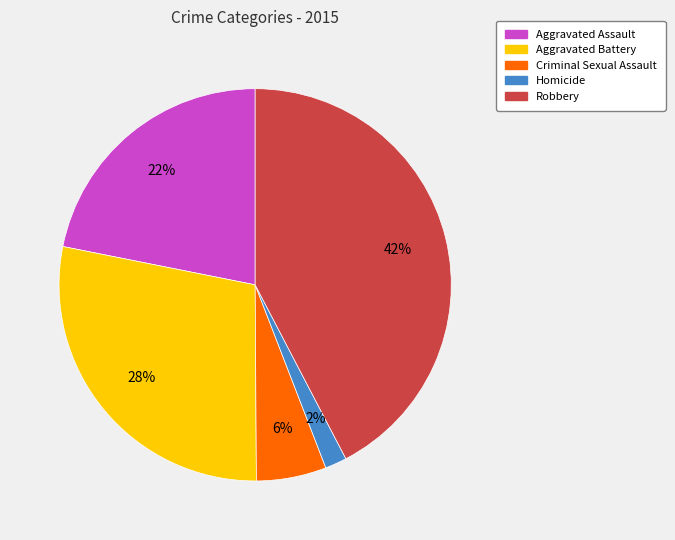

Rank the categories by value from highest to lowest.

Robbery, Aggravated Battery, Aggravated Assault, Criminal Sexual Assault, Homicide